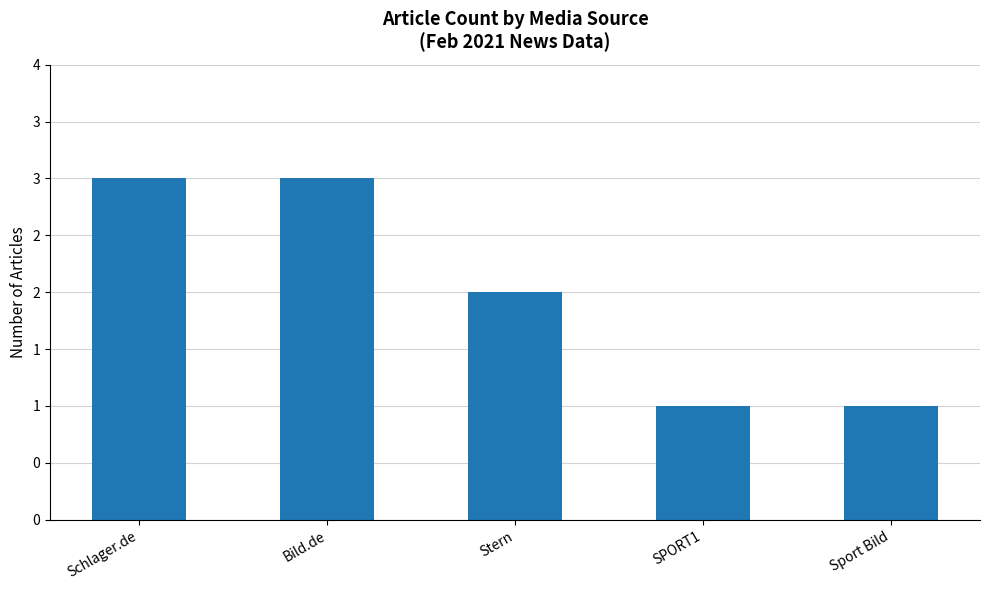

What is the difference between the values at Schlager.de and Sport Bild?

2